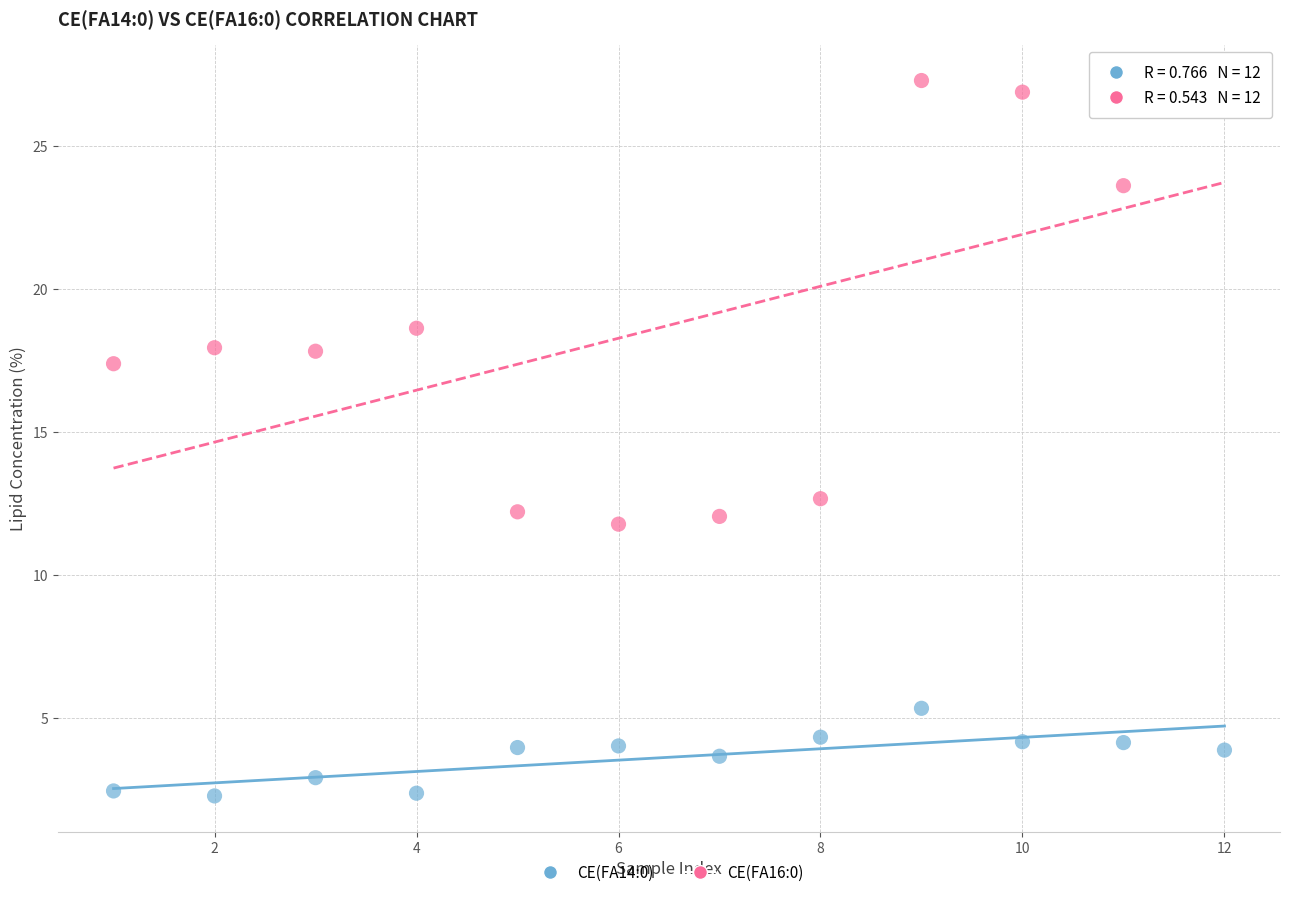

Which series reaches the maximum Y coordinate?

CE(FA16:0)